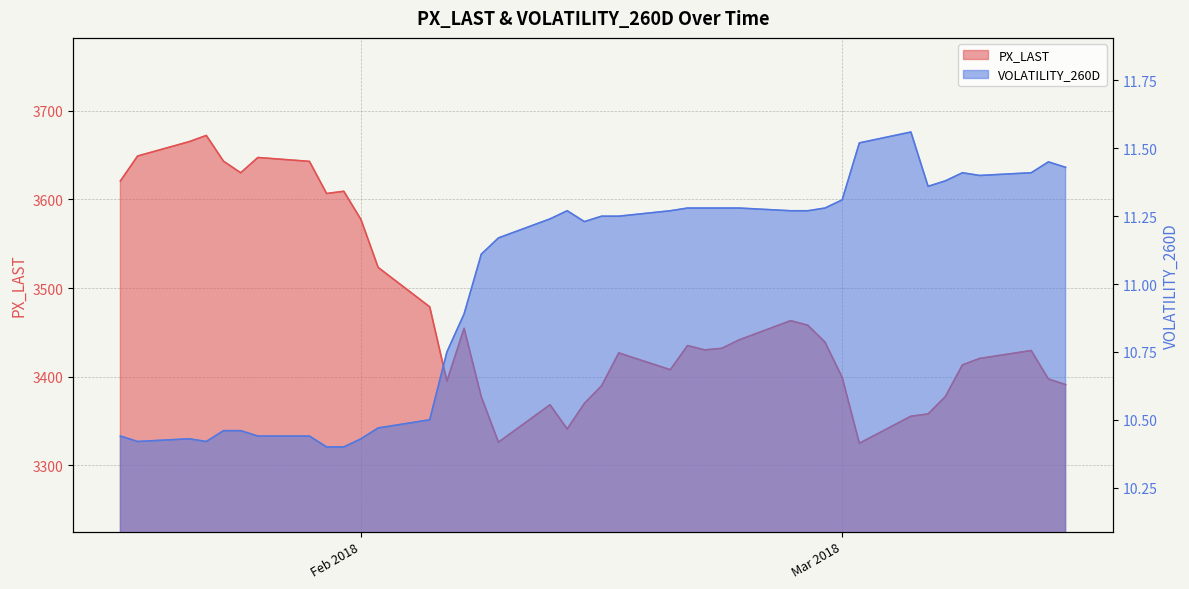

How many lines are shown in the chart?

2